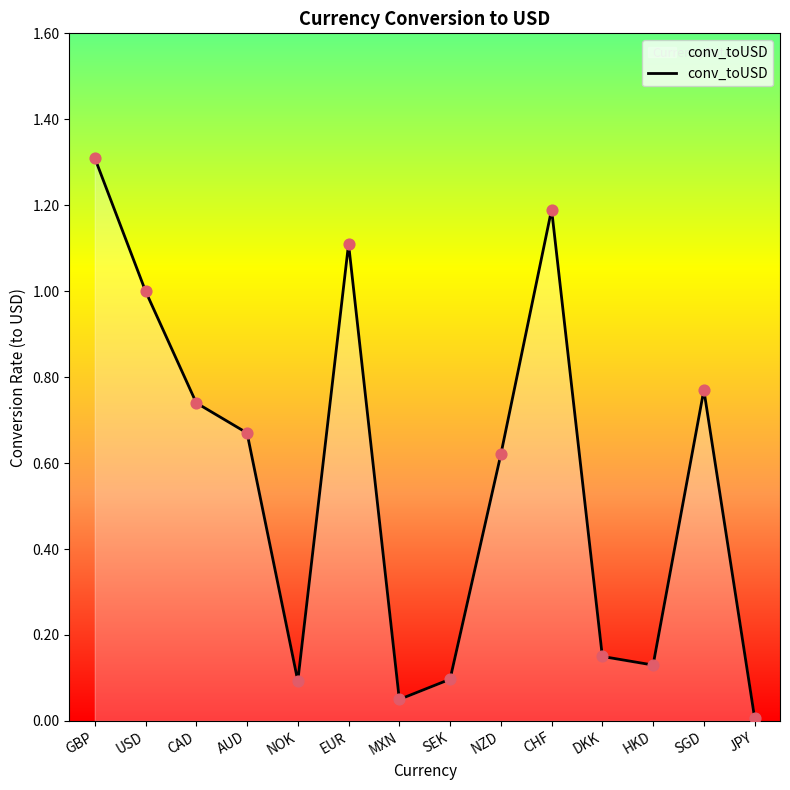

Between JPY and GBP, which is larger?

GBP